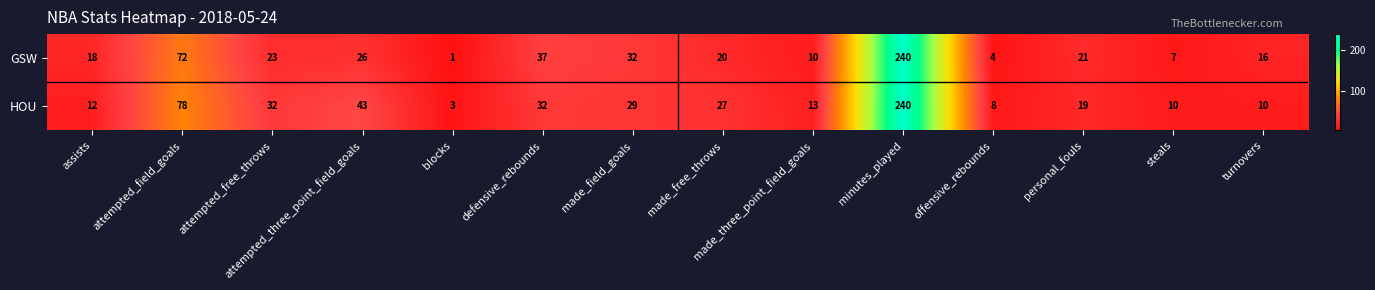

Which series has the widest spread of values?

GSW